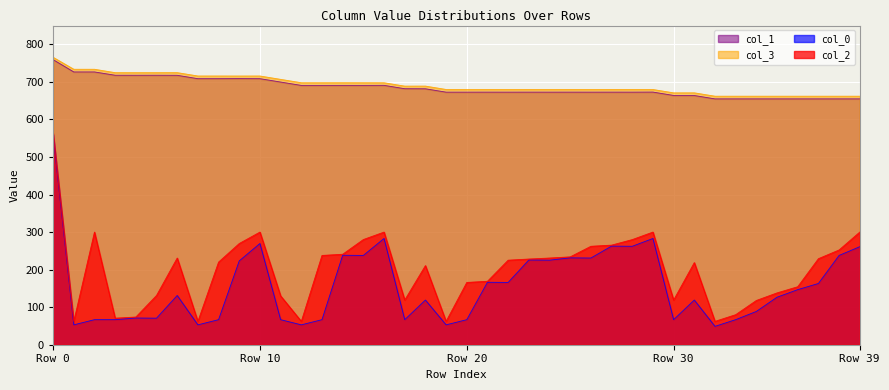

True or false: col_2 has a value of 38.8 at Row 20.

False